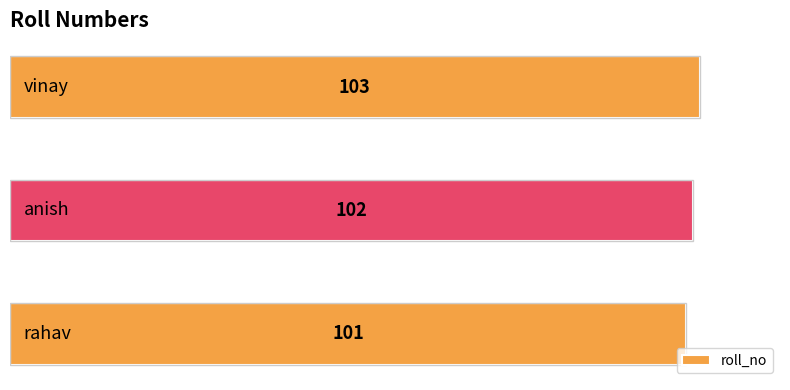

What is the difference between the maximum and second lowest values?

1